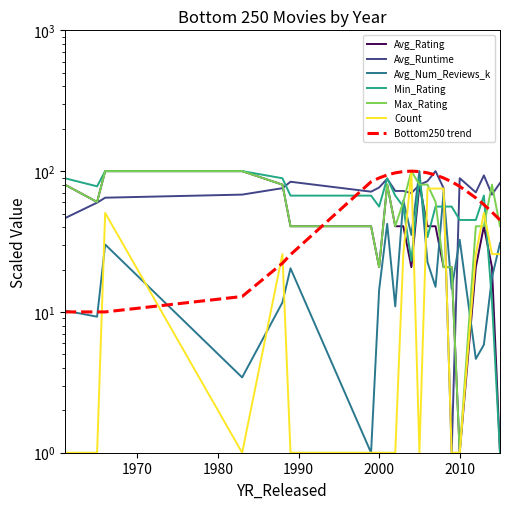

At which label does Avg_Num_Reviews_k reach its peak?

2005